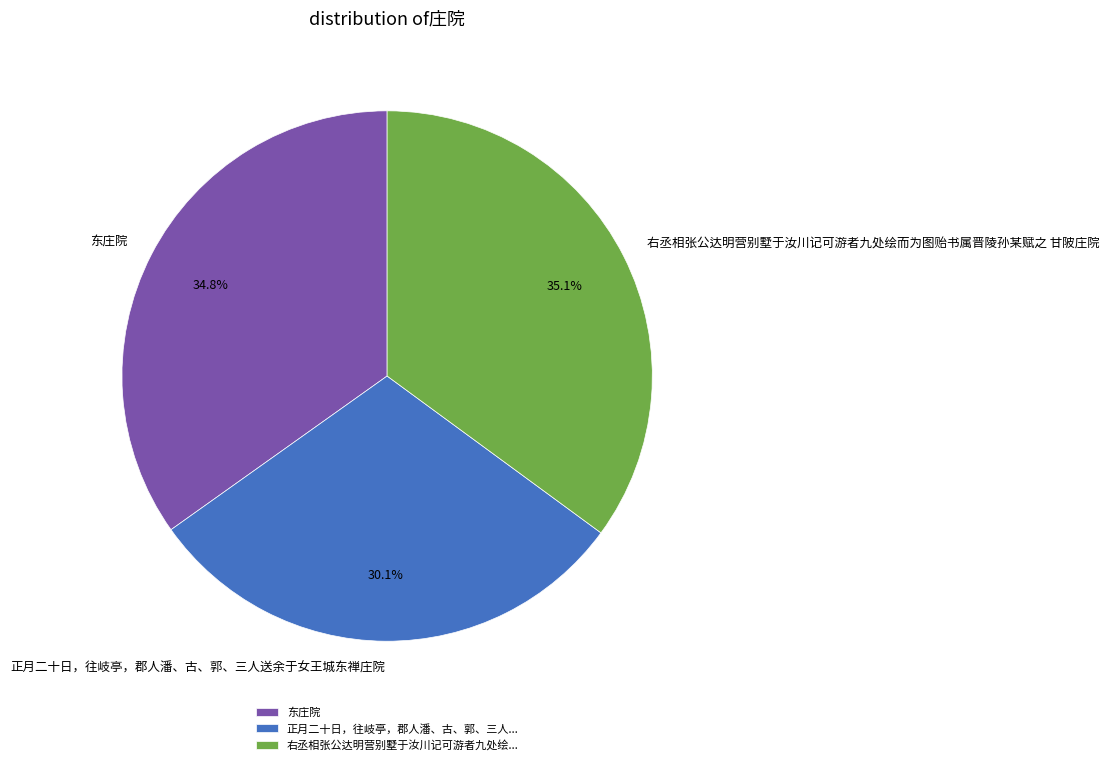

The 东庄院 slice represents 35% of the pie. True or false?

True